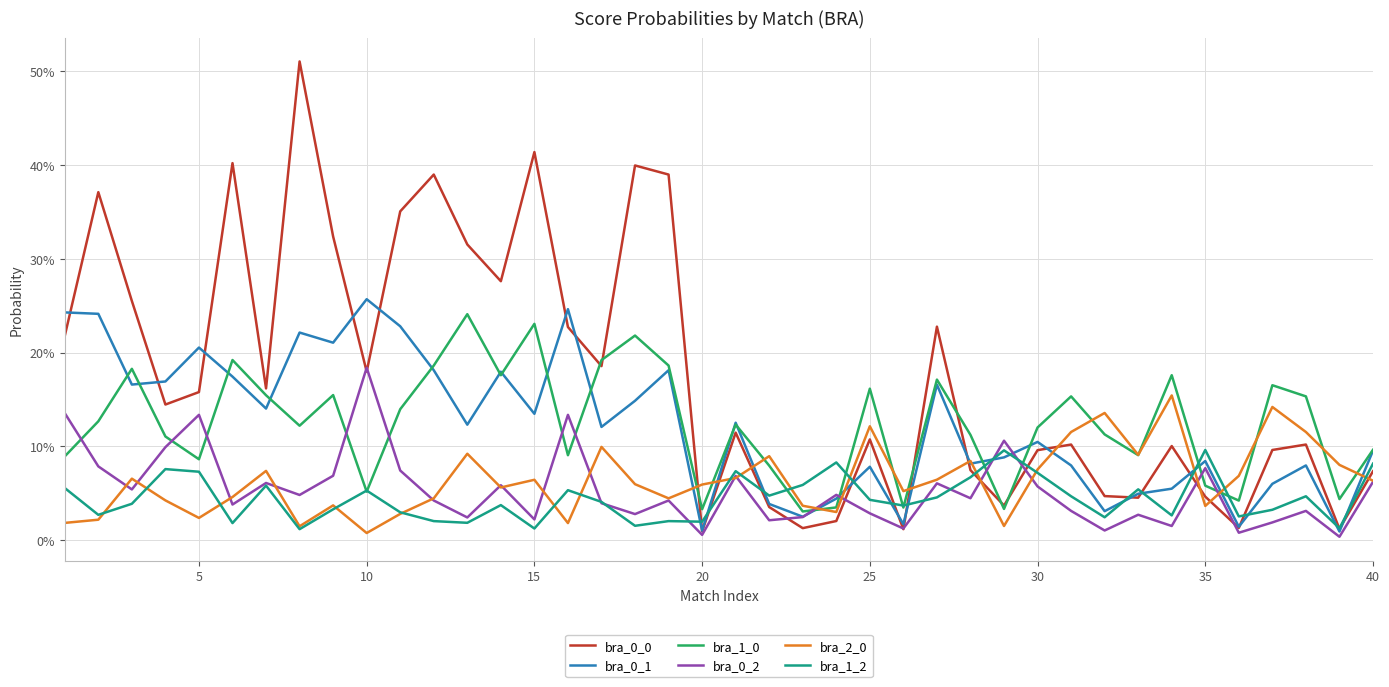

Does the chart have visible grid lines?

Yes